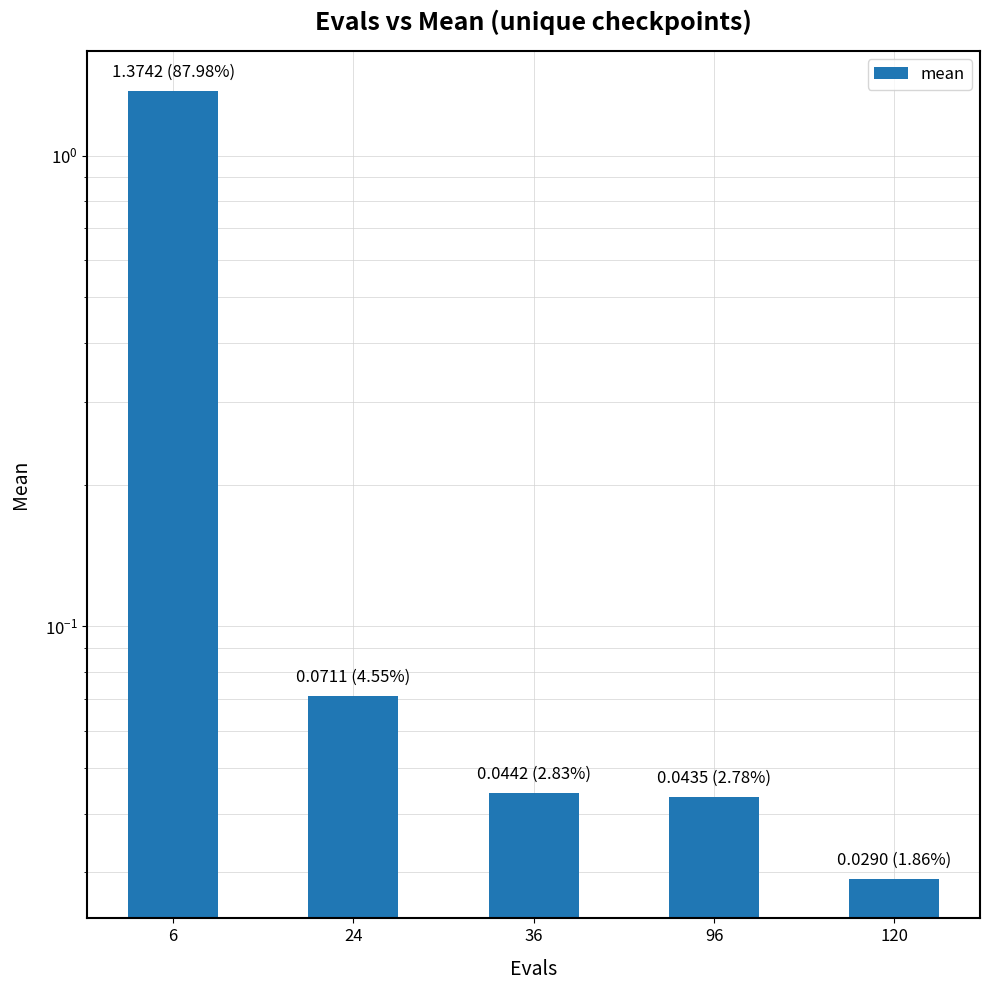

Reading right to left, what are all the values shown in this chart?

120=0.0	96=0.0	36=0.0	24=0.1	6=1.4